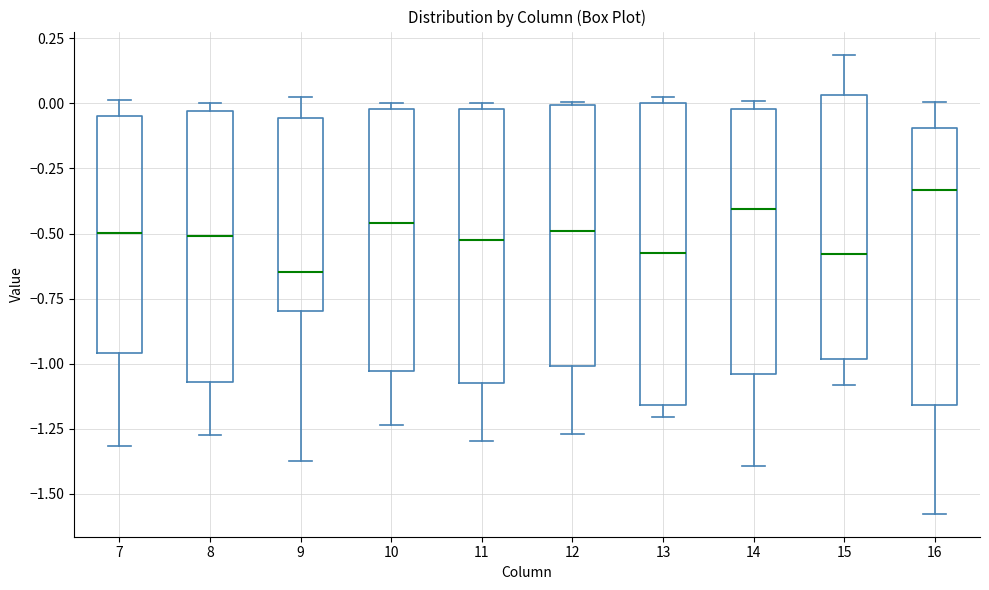

Where does the lower whisker of the box at x = 9 end on the y-axis? The values are not printed on the chart, so give them approximately, as read against the axis.

-1.40